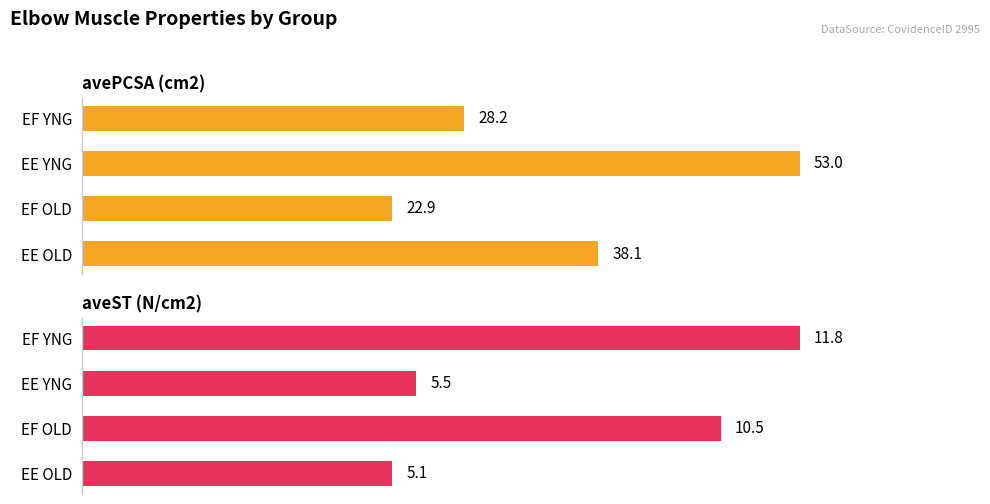

At how many categories does at least one series exceed 45?

1